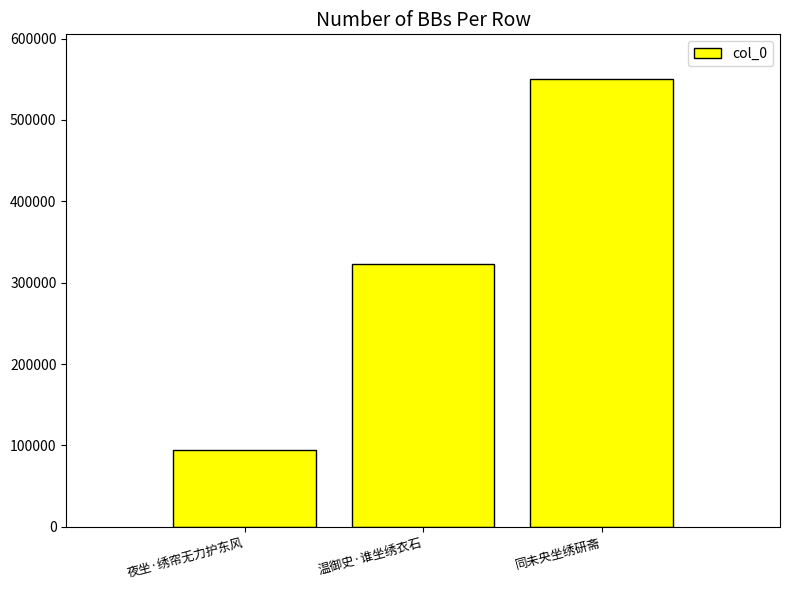

Rank the categories by value from lowest to highest.

夜坐·绣帘无力护东风, 温御史·谁坐绣衣石, 同未央坐绣研斋